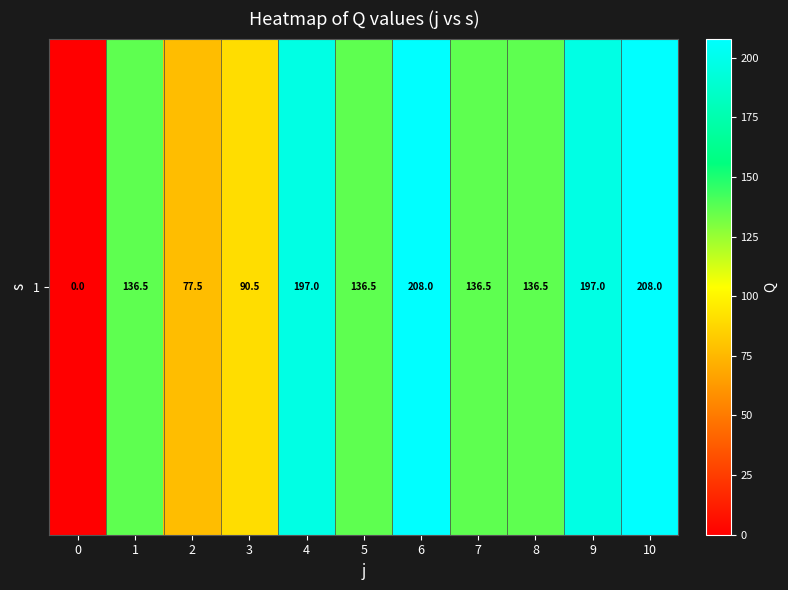

Reading left to right, transcribe all the data shown in this chart.

0=0.0	1=136.5	2=77.5	3=90.5	4=197.0	5=136.5	6=208.0	7=136.5	8=136.5	9=197.0	10=208.0